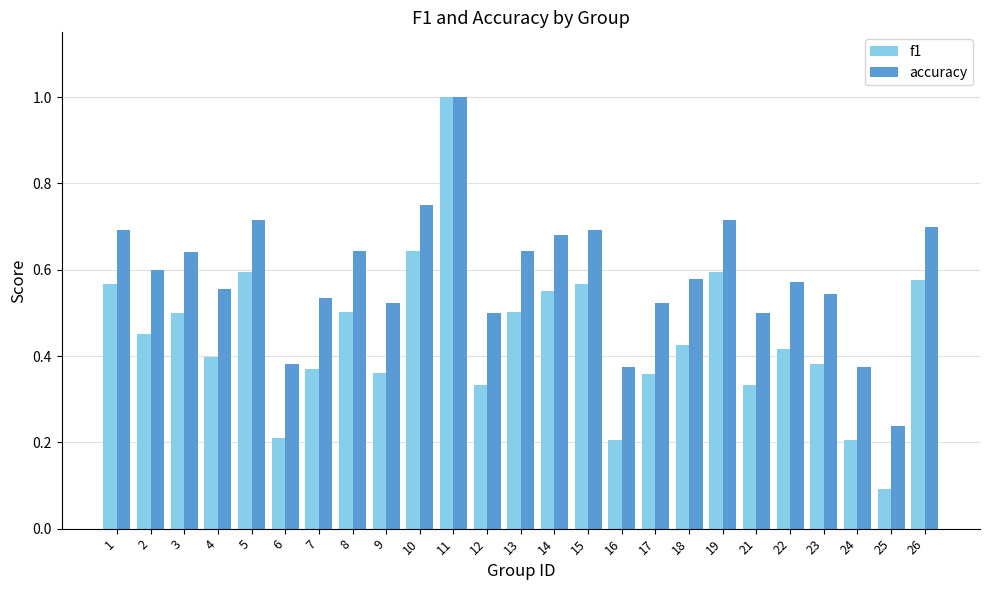

How many bars are there in each group?

2